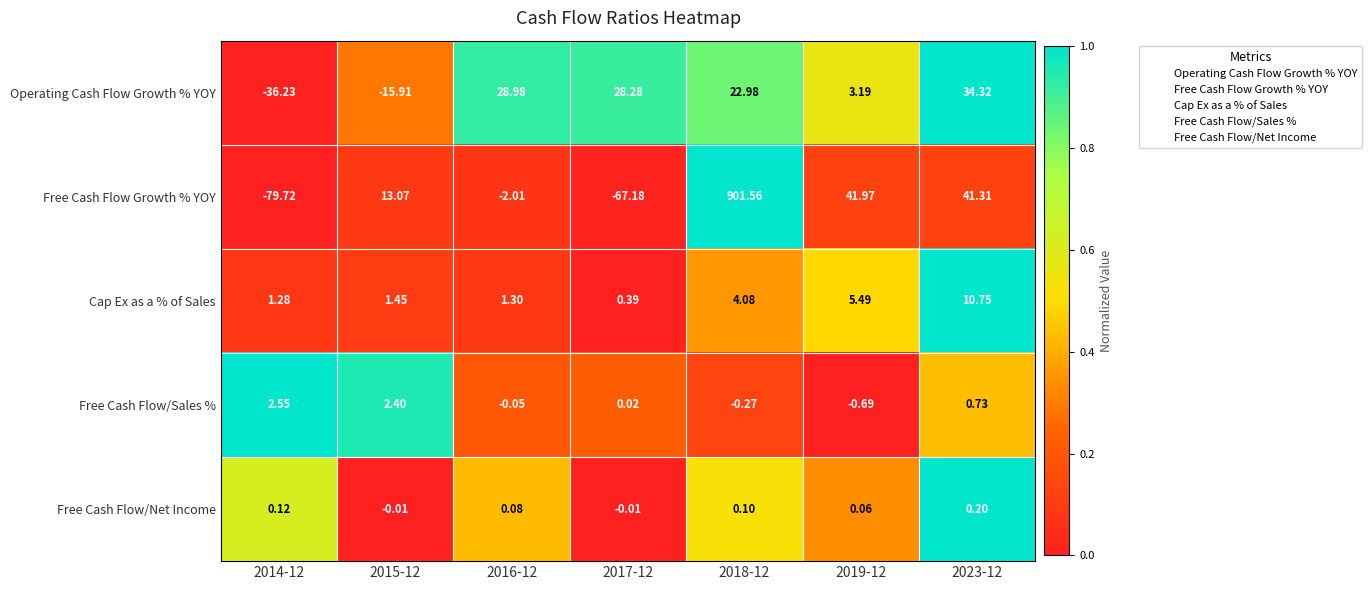

Rank the series by their maximum value, from highest to lowest.

Free Cash Flow Growth % YOY, Operating Cash Flow Growth % YOY, Cap Ex as a % of Sales, Free Cash Flow/Sales %, Free Cash Flow/Net Income